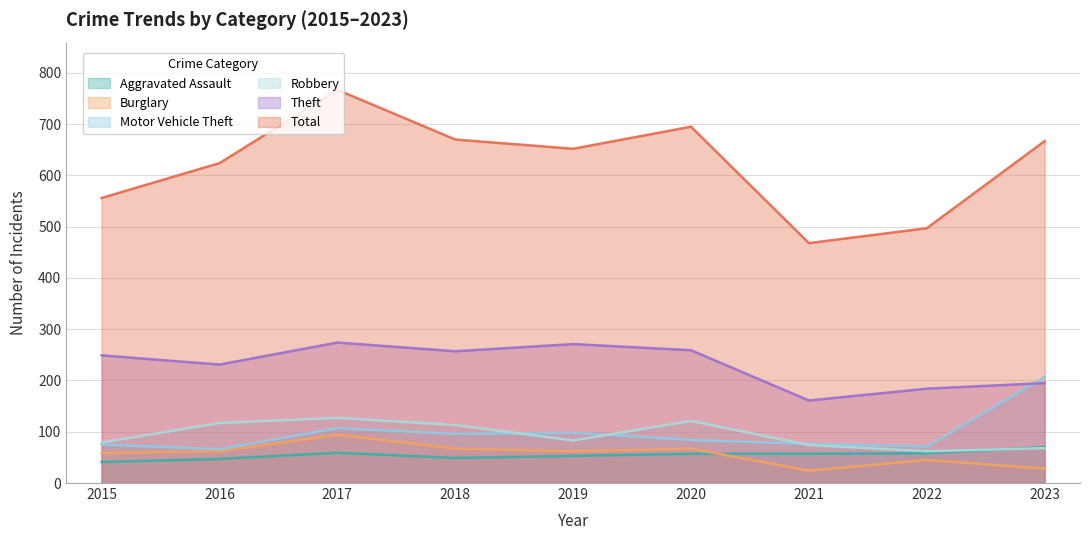

What is the minimum value shown in the chart?

24